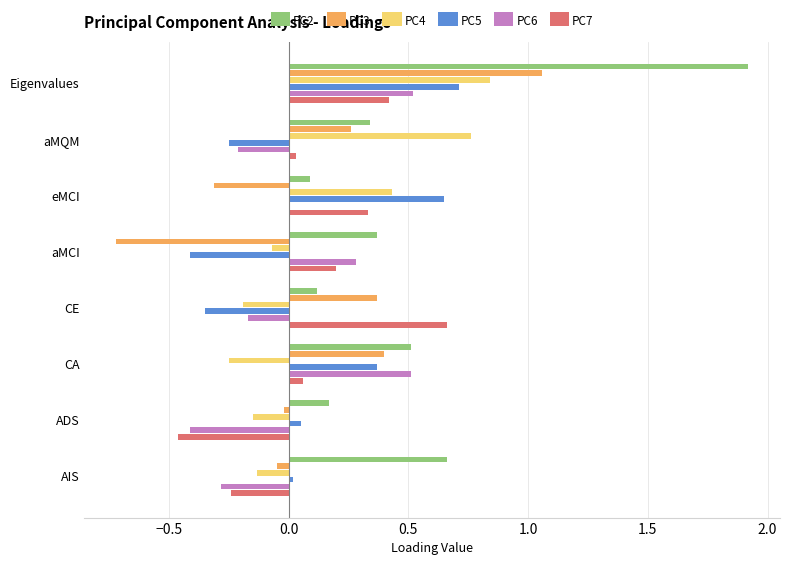

How many values in PC7 are above zero?

6